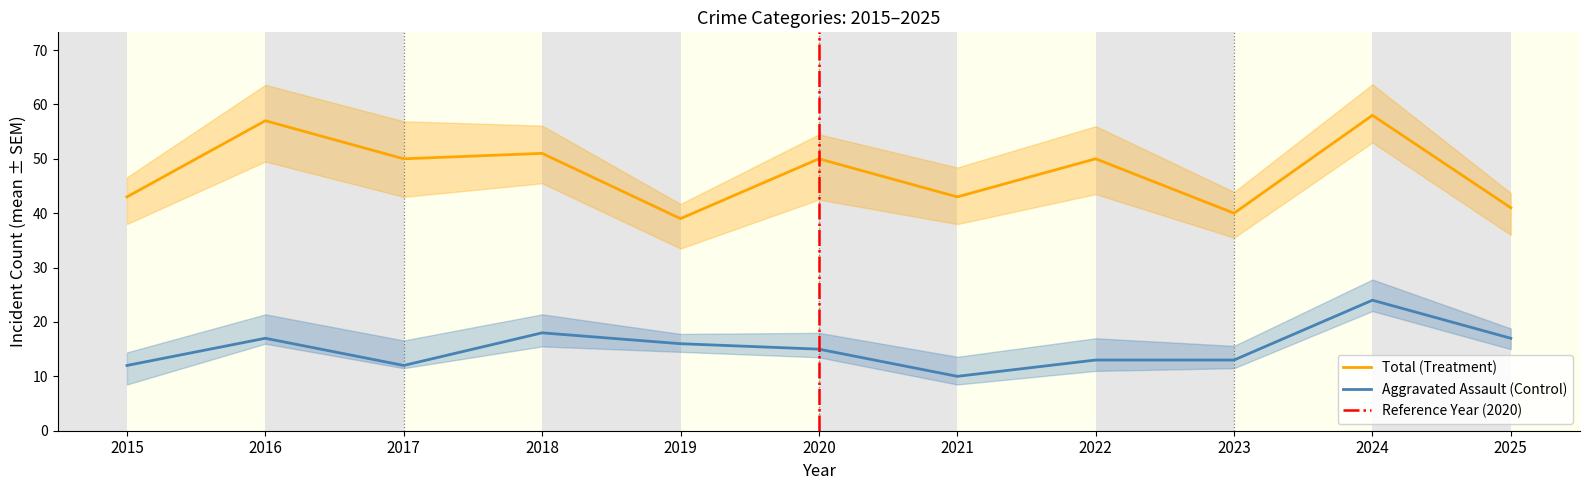

The Aggravated Assault (Control) series shows 13 at 2022. True or false?

True